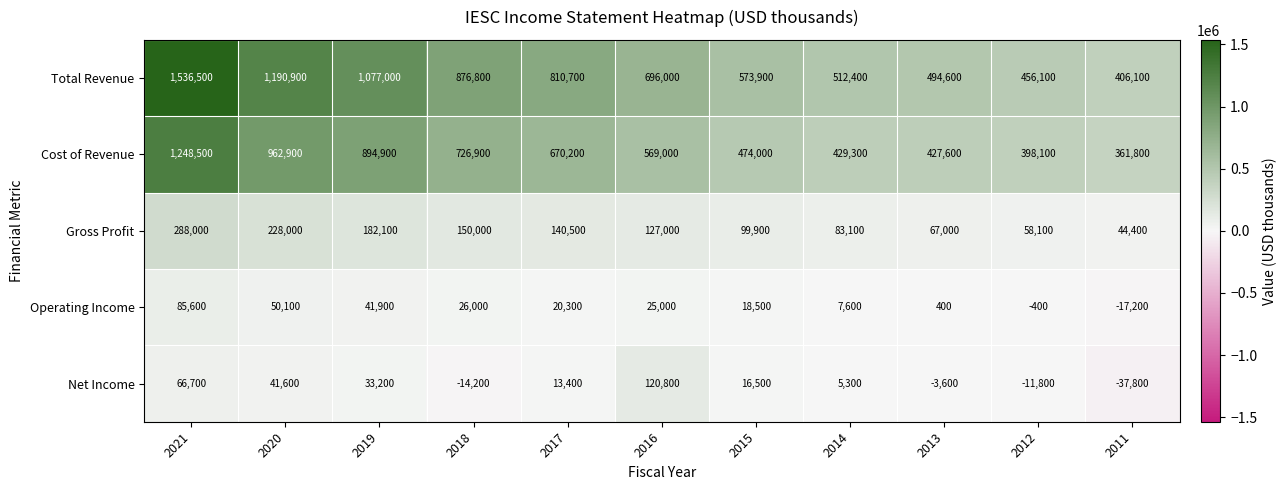

What is the smallest value displayed?

-37800